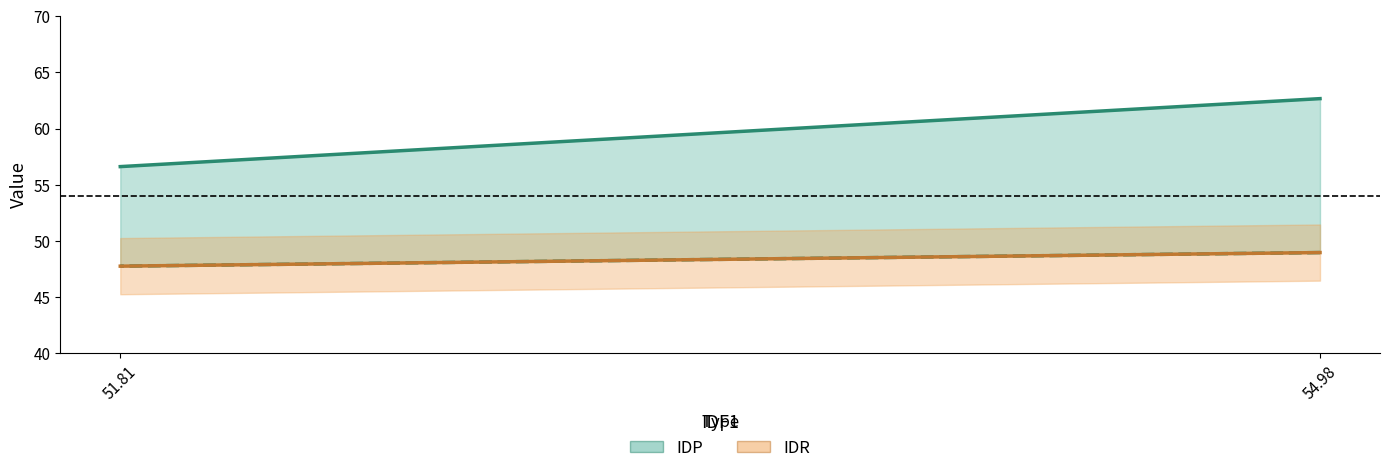

Which series has the largest total across all categories?

IDP (upper)